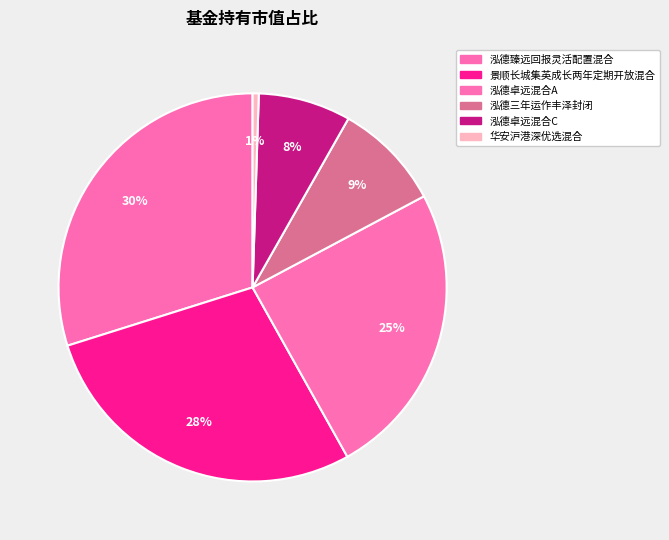

Which category has the biggest portion of the pie?

泓德臻远回报灵活配置混合